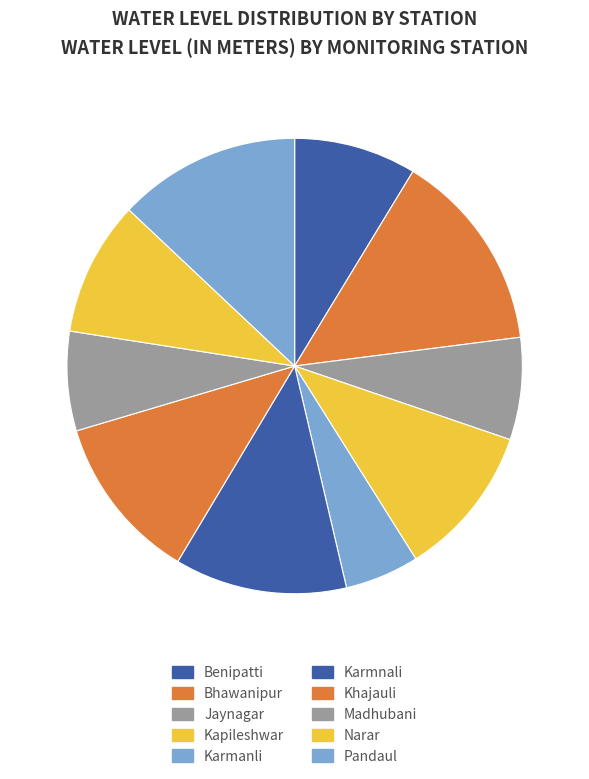

Is the sum of Jaynagar and Kapileshwar greater than half?

No